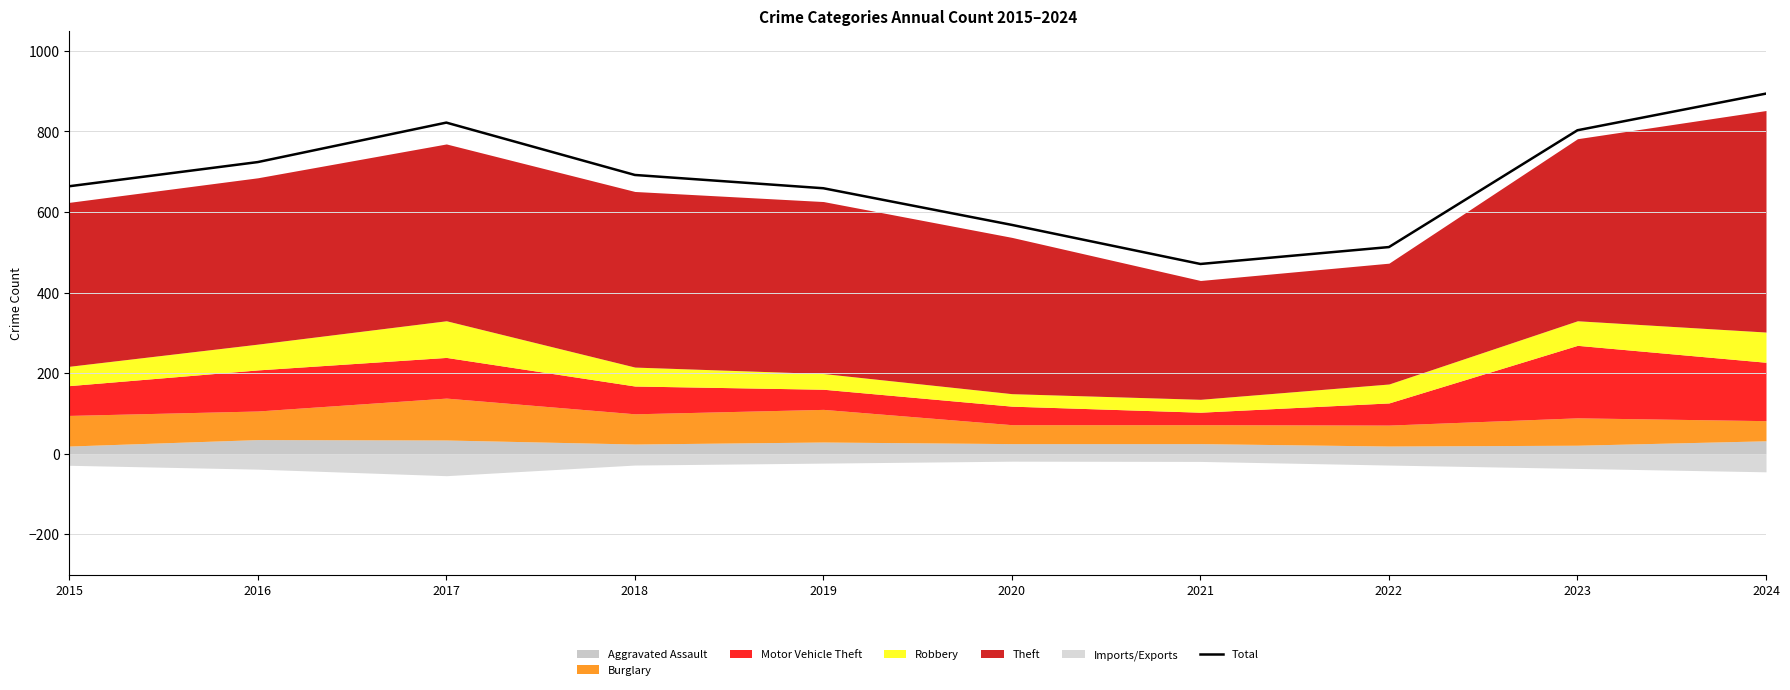

Which label corresponds to the smallest value in the chart?

2021